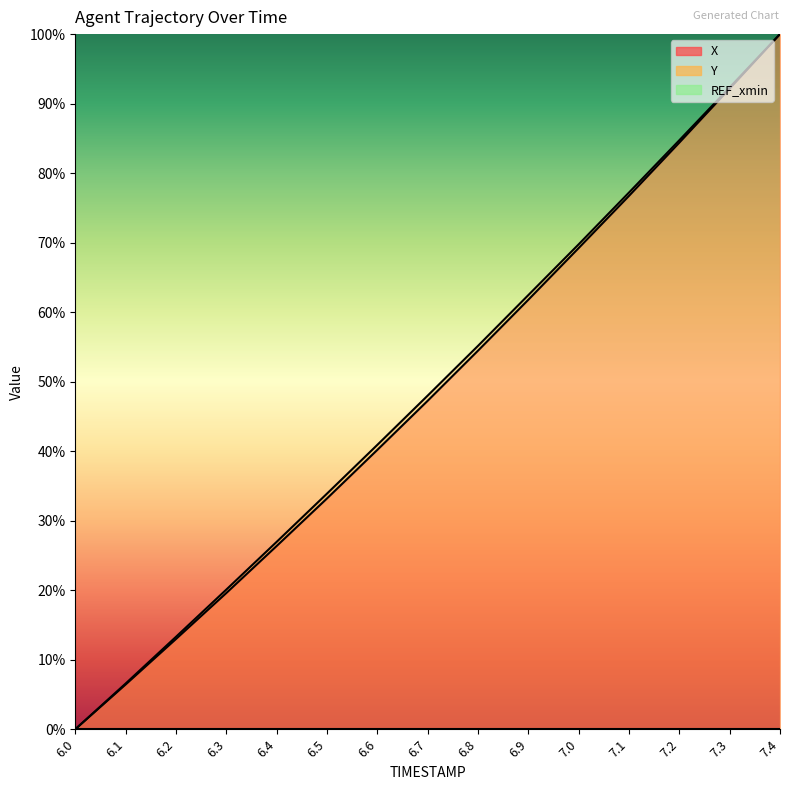

How many positive values does the Y series have?

14